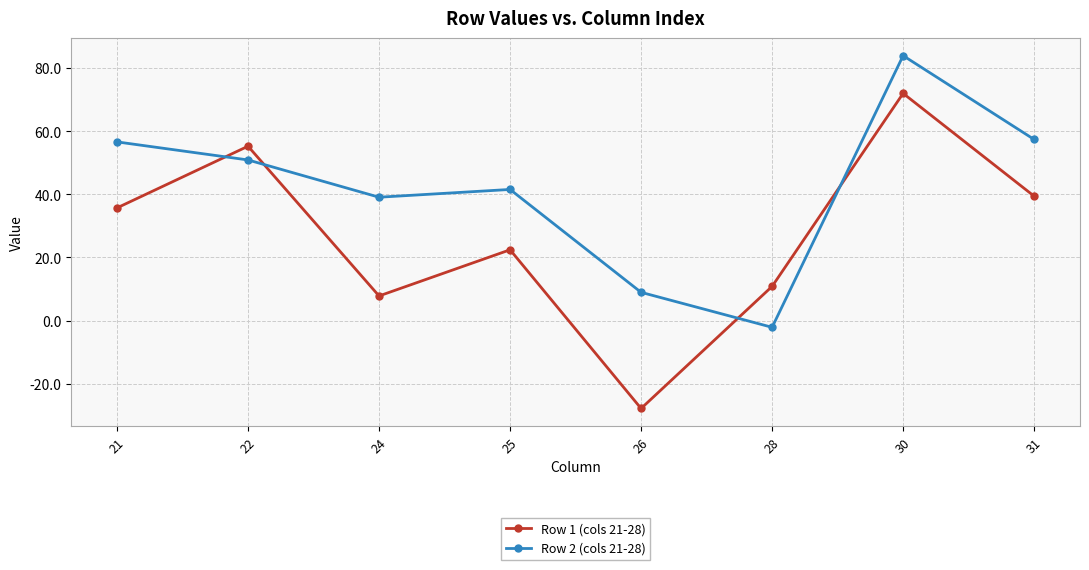

How many lines are shown in the chart?

2